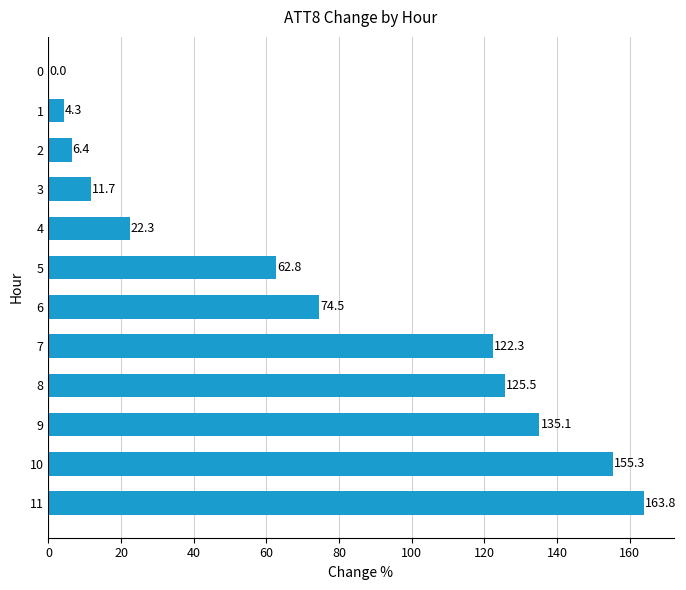

What is the sum of all values?

884.0